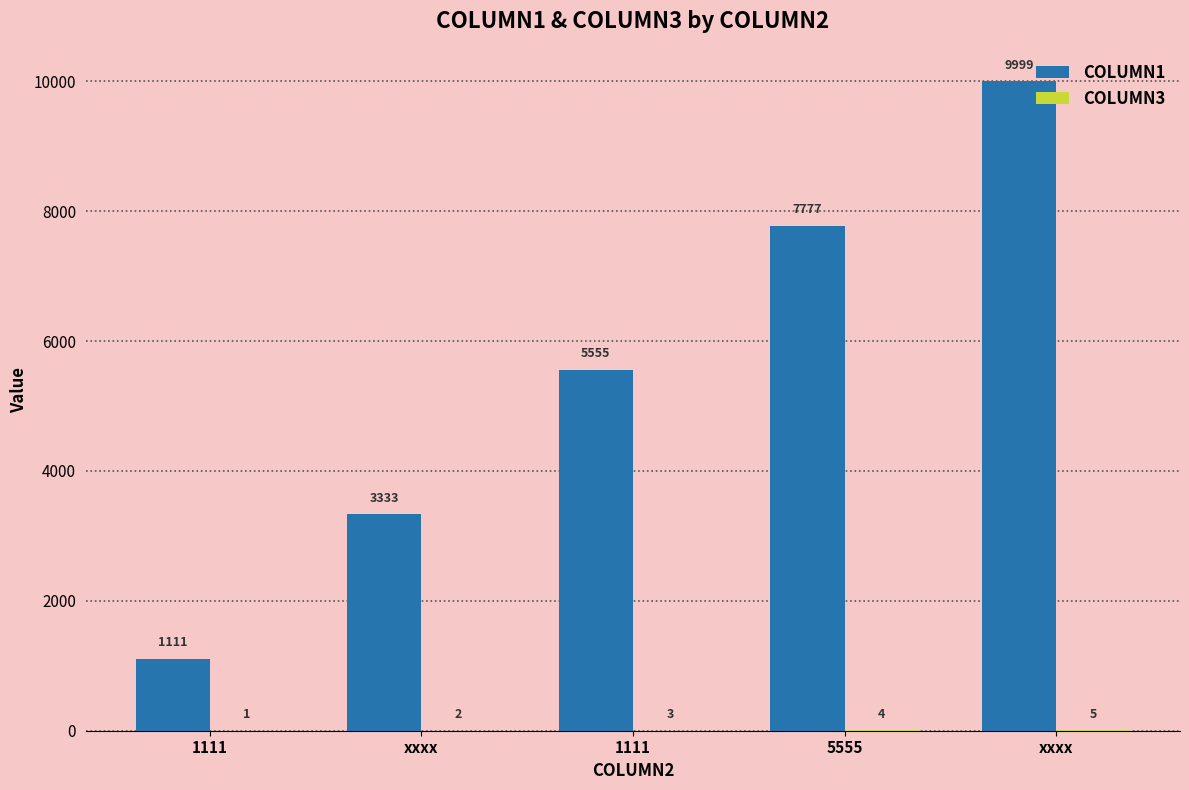

Between xxxx and 5555, which series saw the biggest shift?

COLUMN1